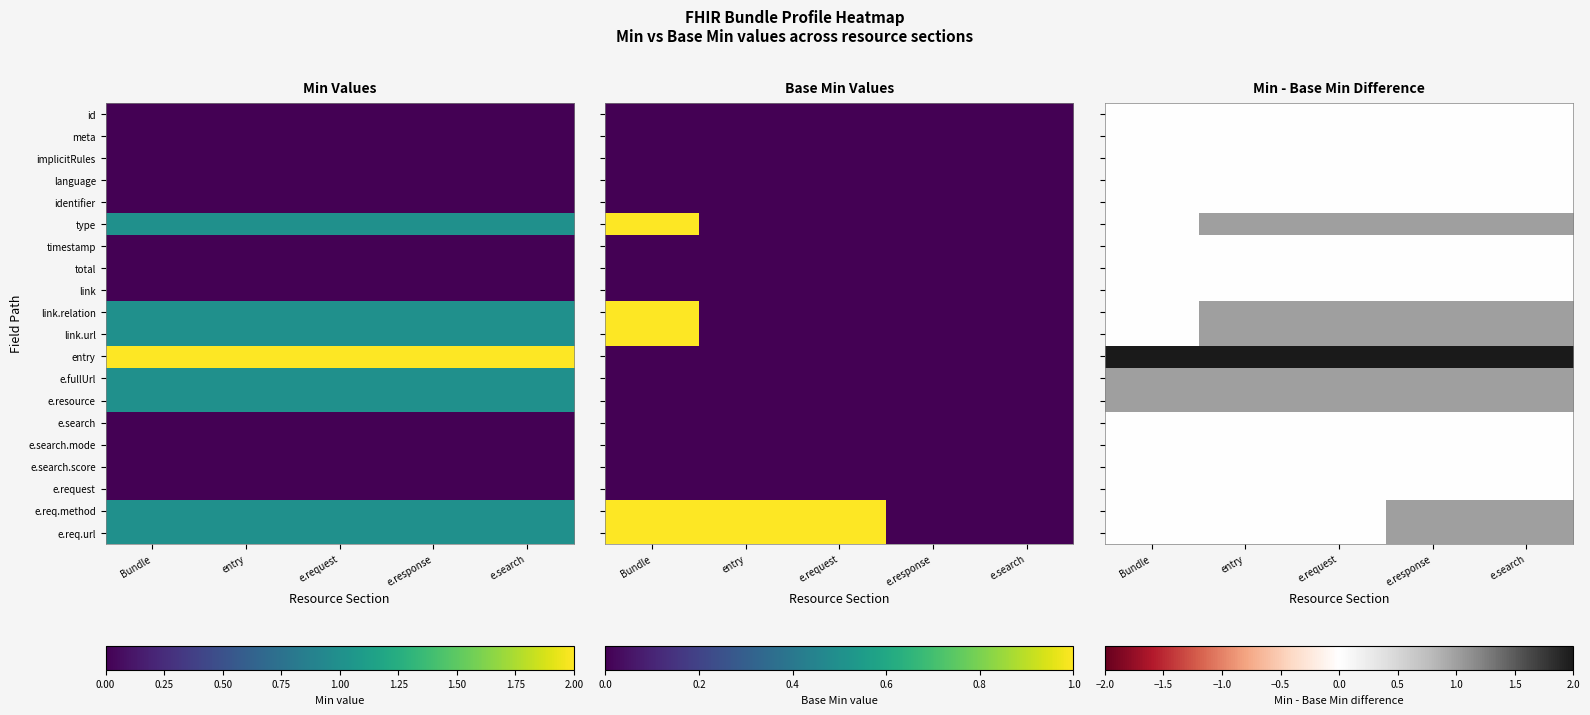

At which label is identifier closest to 0?

Bundle